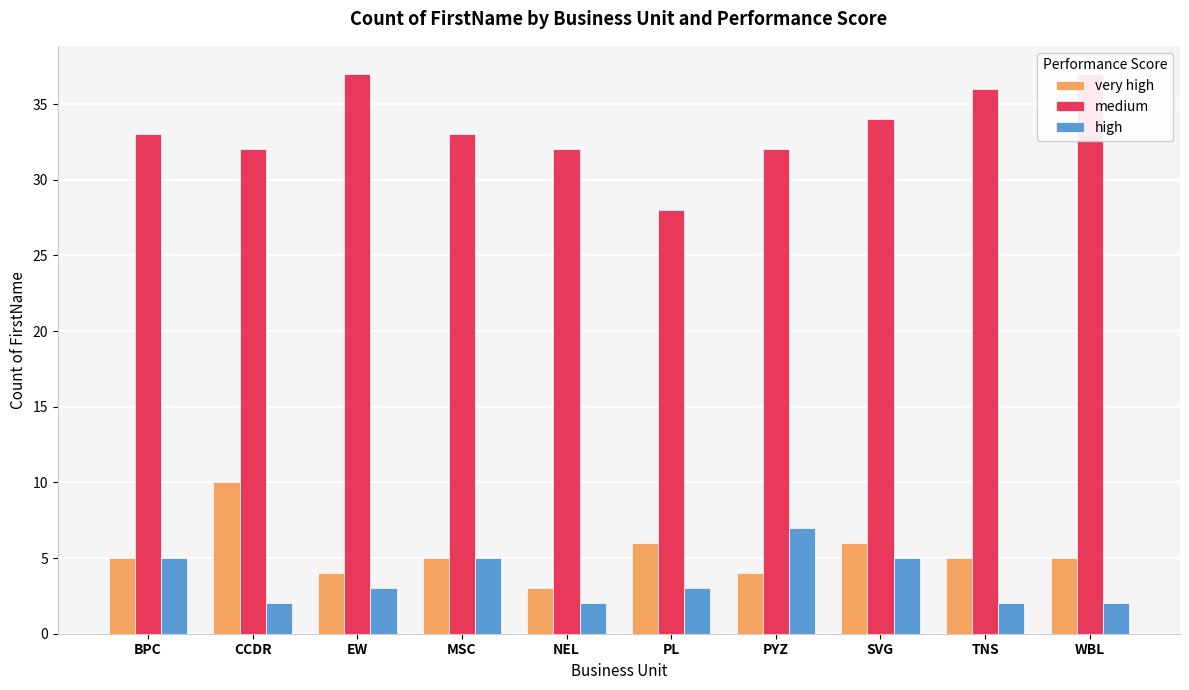

True or false: very high has a value of 1 at PYZ.

False